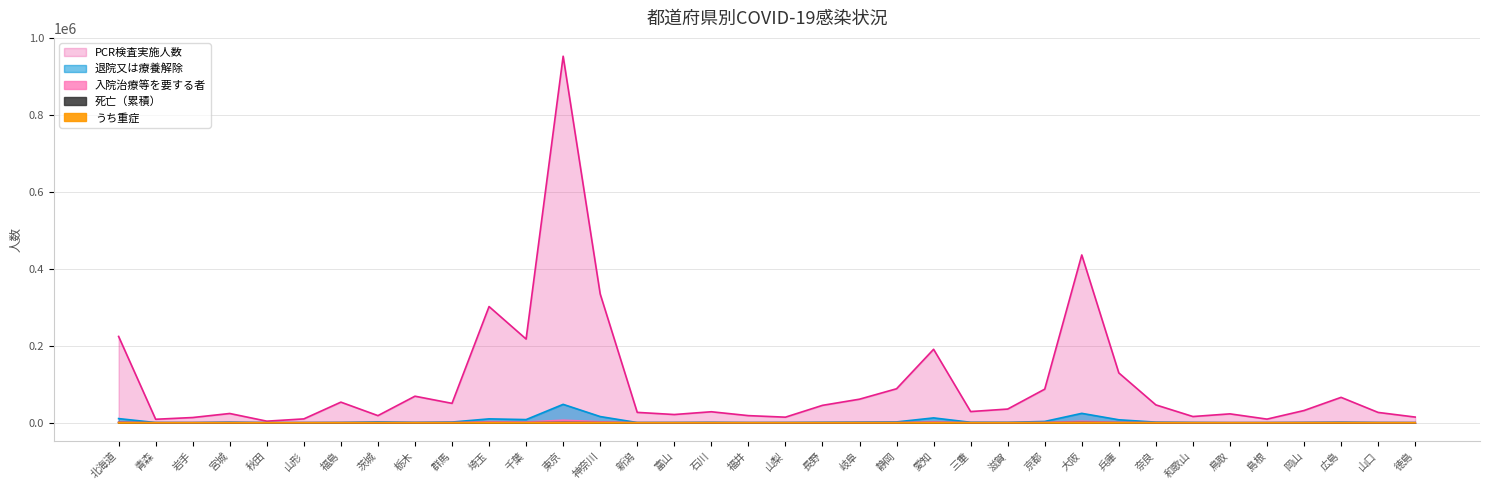

List the series in order of their peak value, highest first.

PCR検査実施人数, 退院又は療養解除, 入院治療等を要する者, 死亡（累積）, うち重症